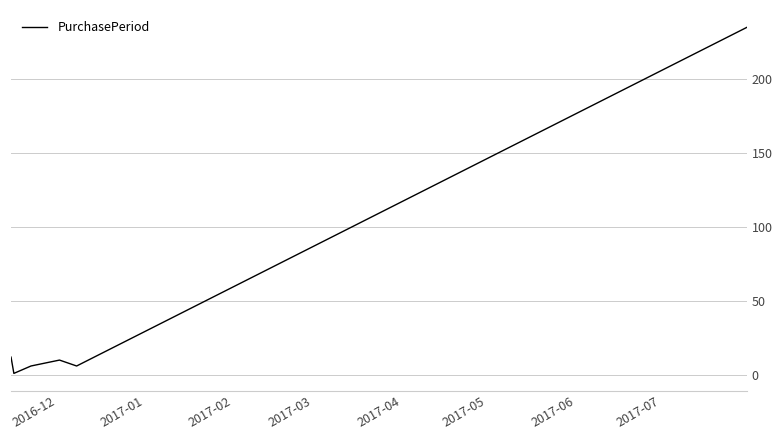

What is the difference between the second highest and minimum values?

11